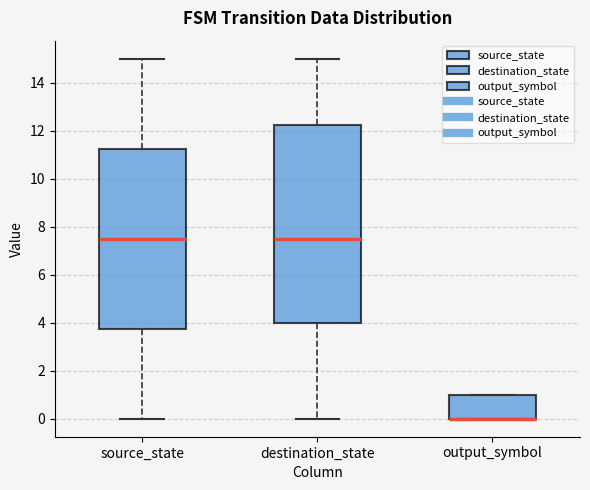

Reading left to right, transcribe this box plot: for each box, give where its median line is, the range the box spans, and where its two whiskers end, as read against the y-axis. The values are not printed on the chart, so give them approximately, as read against the axis.

source_state: median 7.6, box 3.8 to 11.2, whiskers 0.0 to 15.0
destination_state: median 7.6, box 4.0 to 12.2, whiskers 0.0 to 15.0
output_symbol: median 0.0 (drawn on the box's lower edge), box 0.0 to 1.0, whiskers 0.0 to 1.0